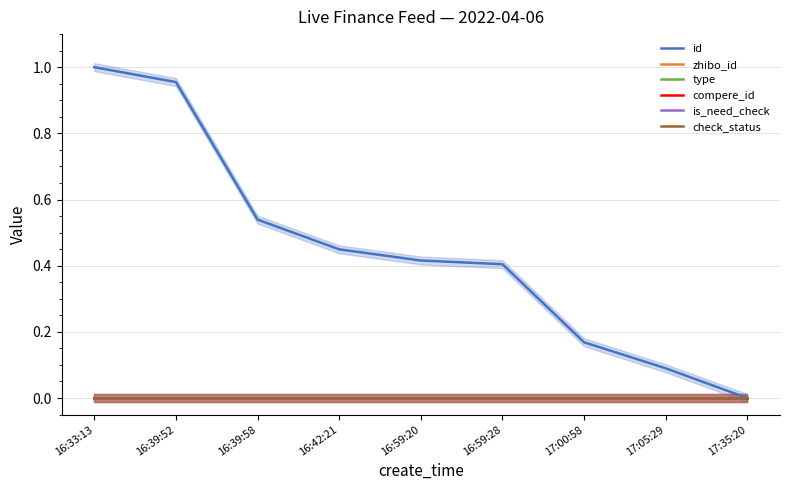

The value of id at 16:33:13 is 0.7. True or false?

False